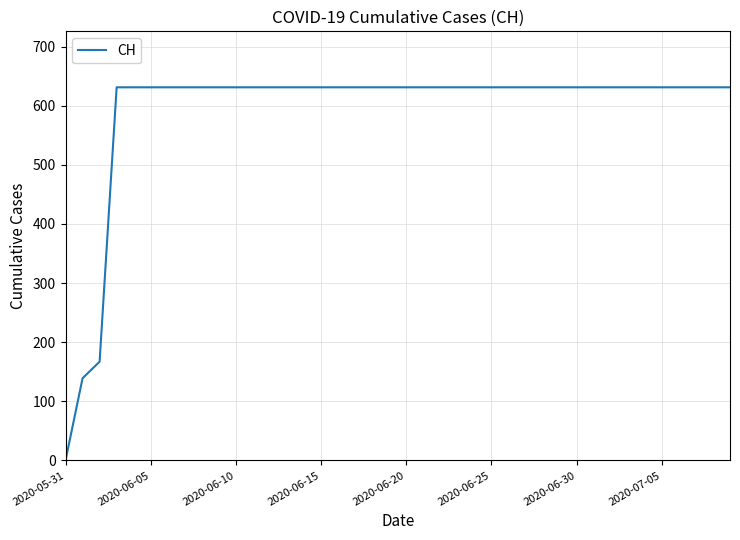

Reading left to right, list all the values displayed in this chart.

0	139	167	631	631	631	631	631	631	631	631	631	631	631	631	631	631	631	631	631	631	631	631	631	631	631	631	631	631	631	631	631	631	631	631	631	631	631	631	631